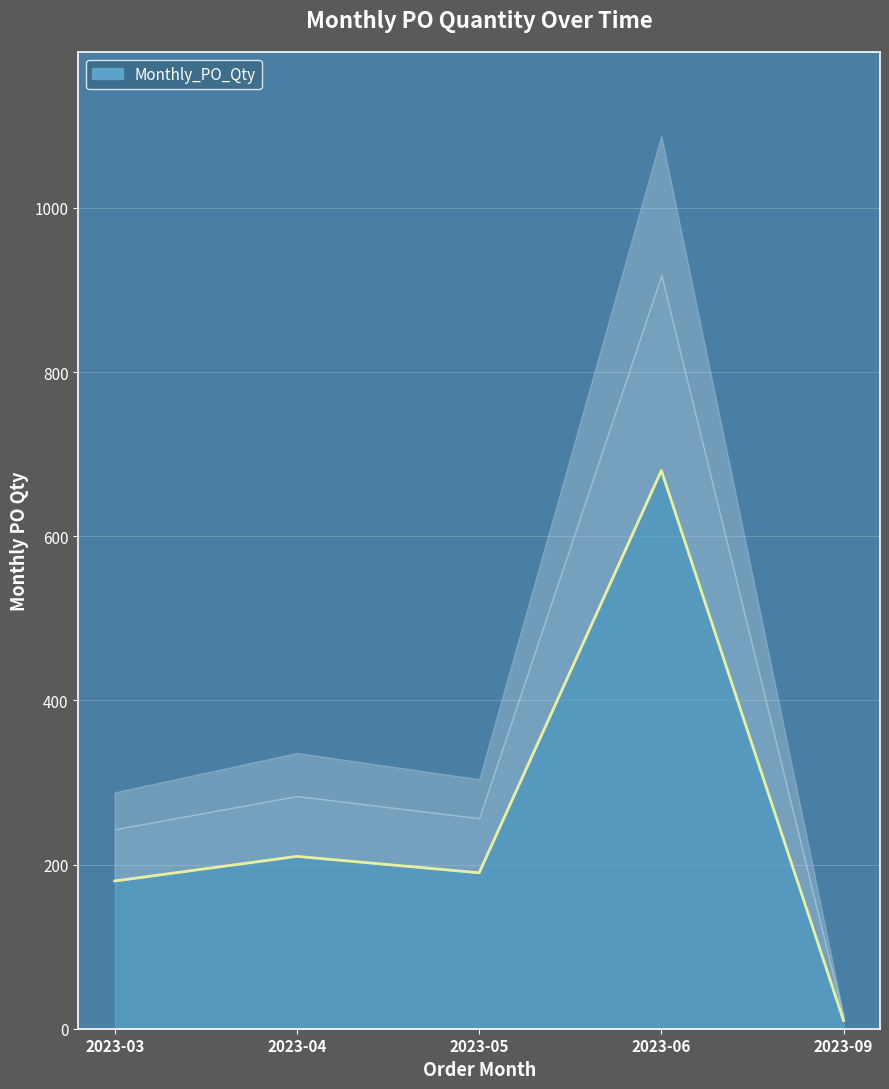

How many interior local peaks (higher than both neighbors) does the data have?

2